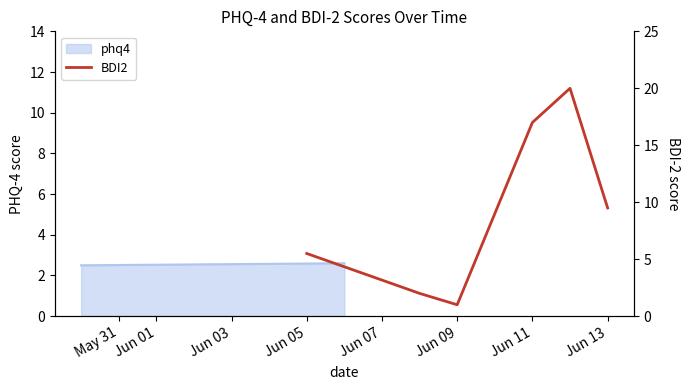

What is the label of the 3rd point from the right?

Jun 11